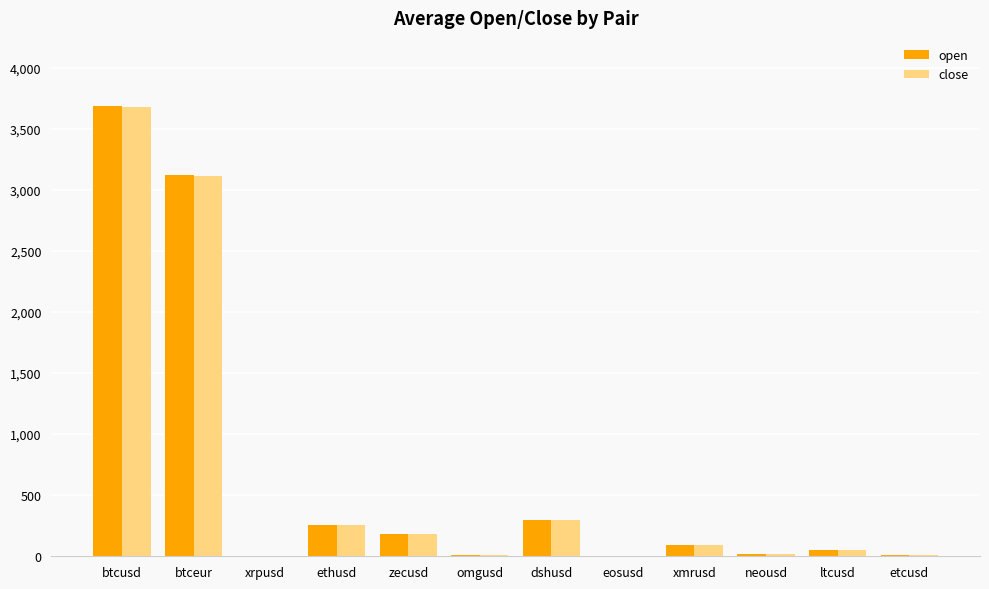

Is the value of open at ethusd greater than the value of close at neousd?

Yes